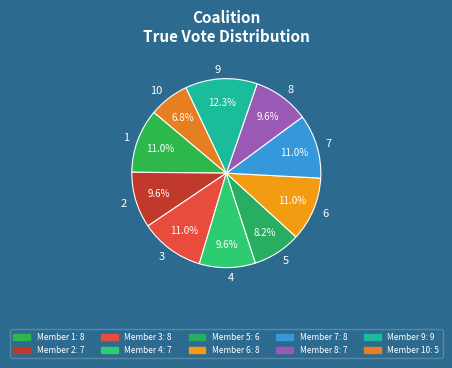

True or false: 4 accounts for 1% of the total.

False